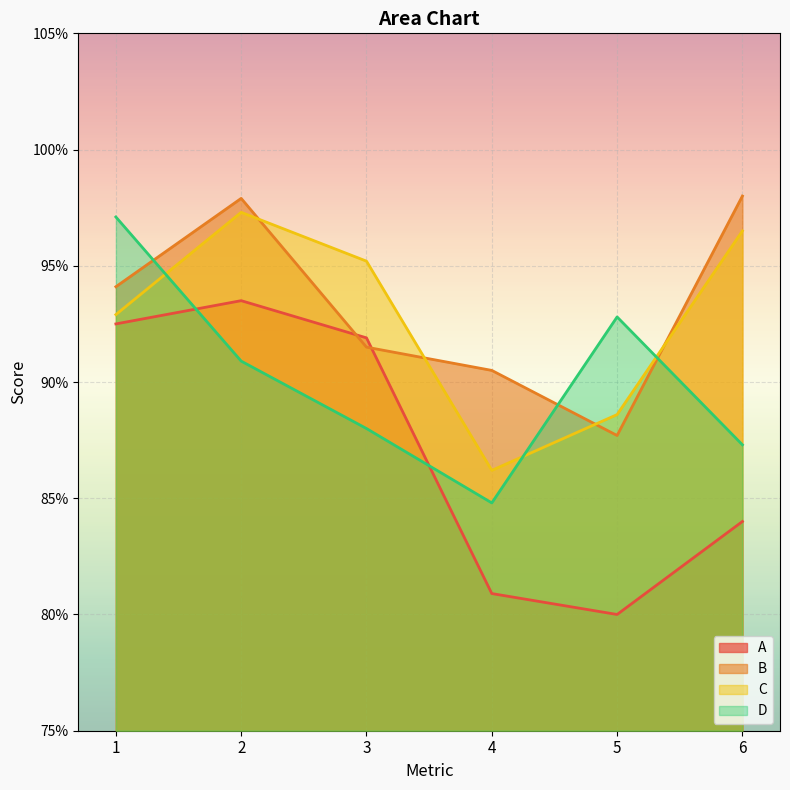

Reading left to right, transcribe all the data shown in this chart.

A: 1=0.9	2=0.9	3=0.9	4=0.8	5=0.8	6=0.8
B: 1=0.9	2=1.0	3=0.9	4=0.9	5=0.9	6=1.0
C: 1=0.9	2=1.0	3=1.0	4=0.9	5=0.9	6=1.0
D: 1=1.0	2=0.9	3=0.9	4=0.8	5=0.9	6=0.9